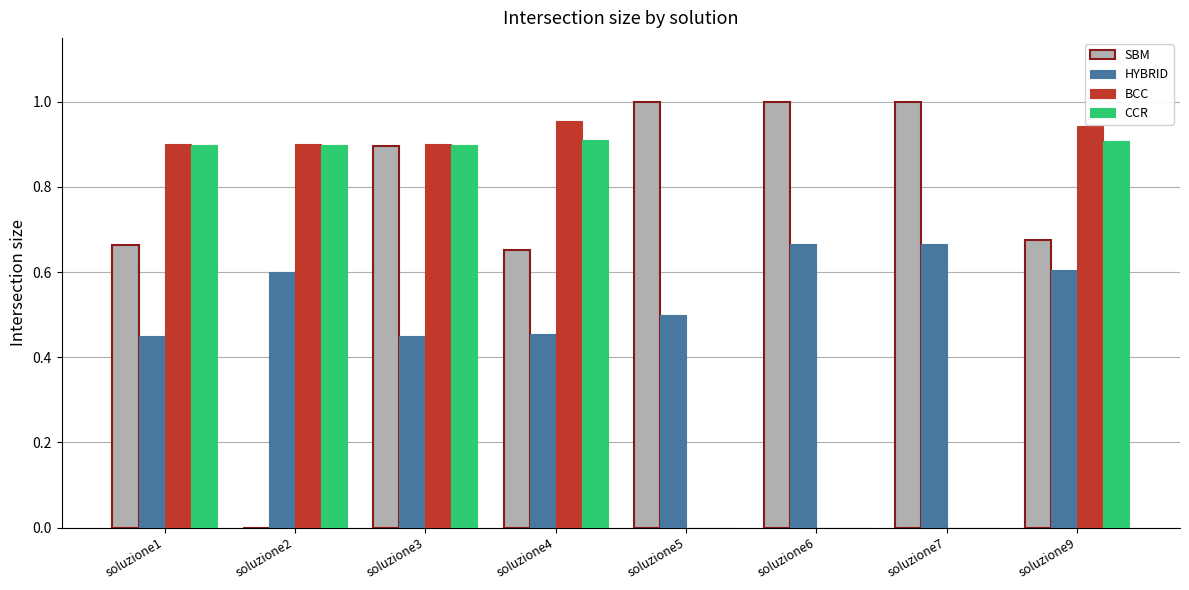

The BCC series shows 1.0 at soluzione4. True or false?

True